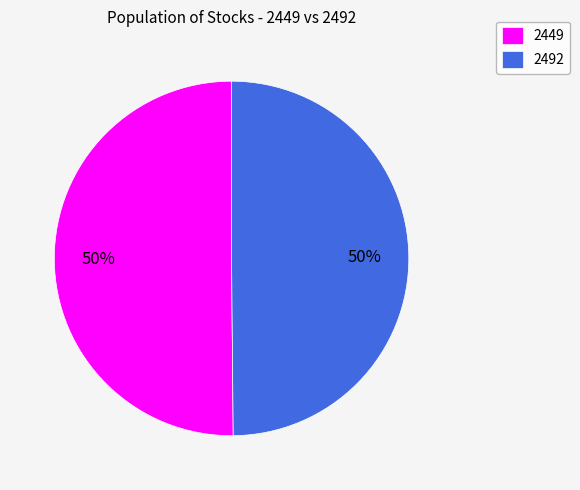

Do 2492 and 2449 together represent more than half of the pie?

Yes